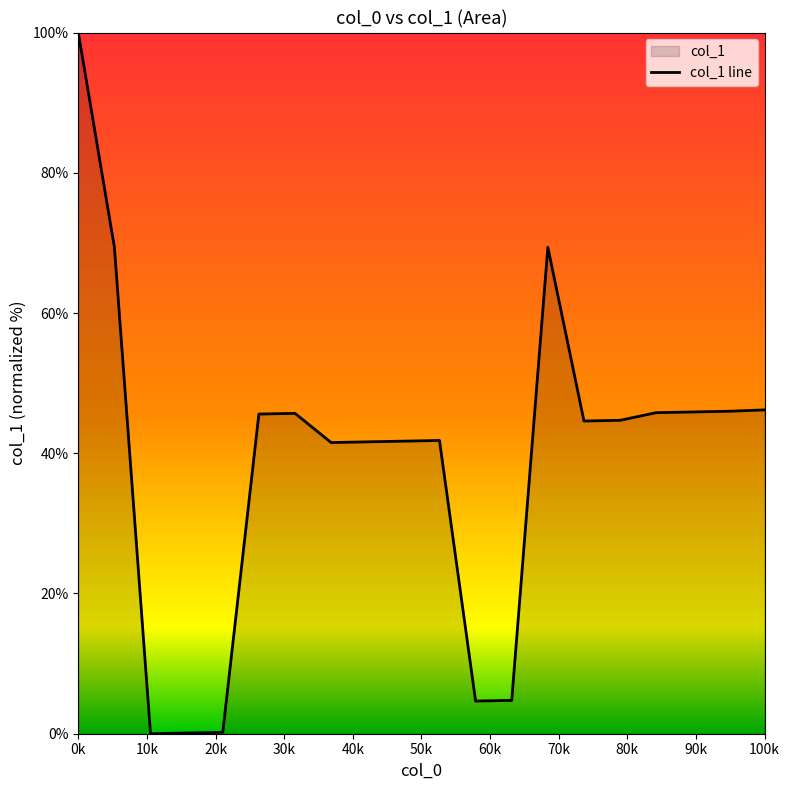

What is the difference between the maximum and minimum values?

100.0